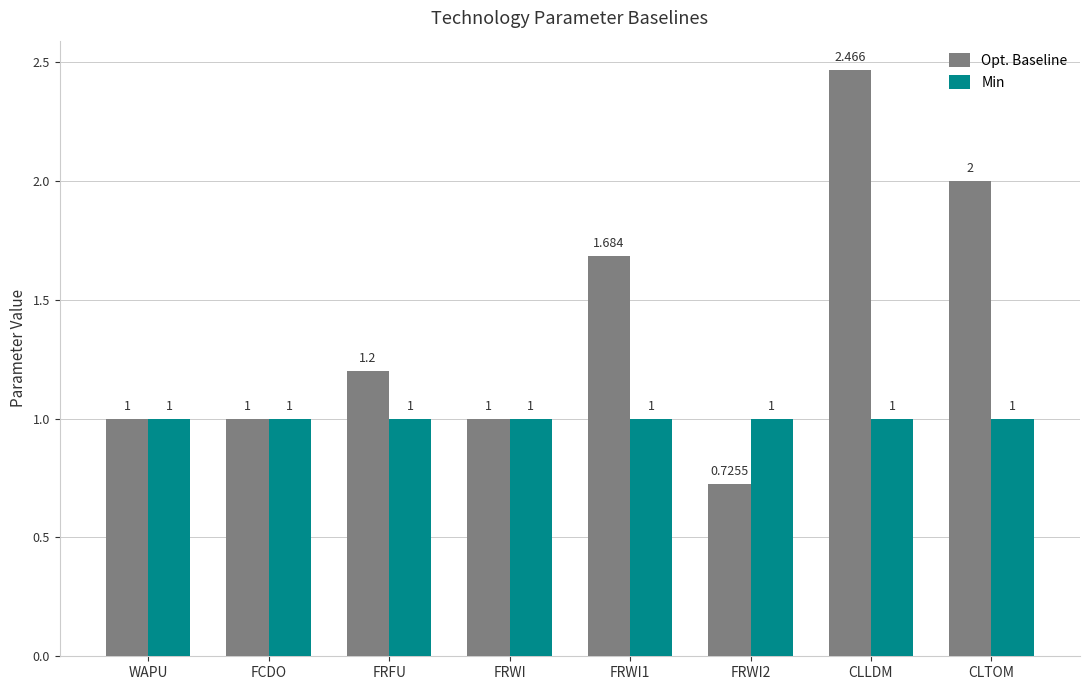

Which series has the largest total across all categories?

Opt. Baseline